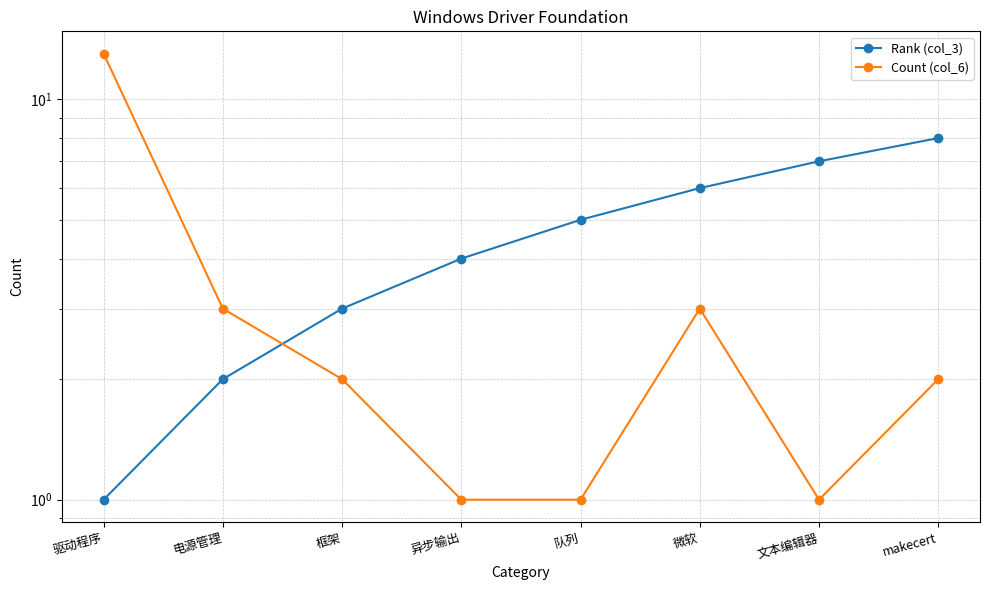

What is the total value across all series at makecert?

10